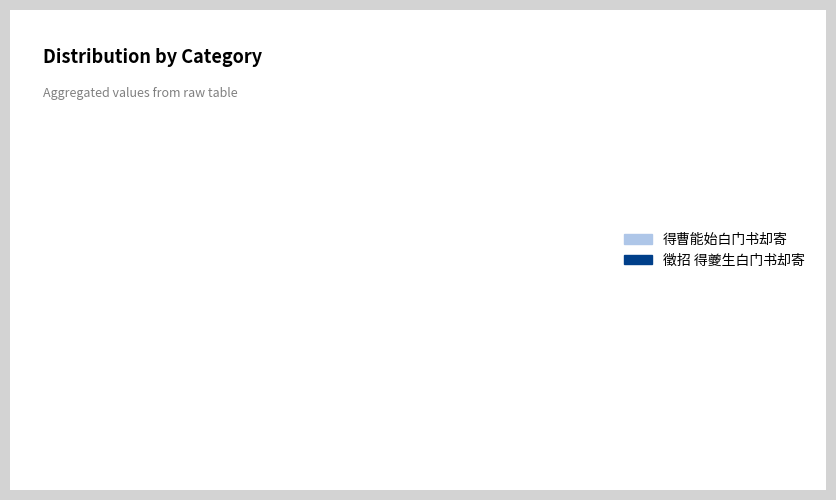

Which has a higher value, 徵招 得夔生白门书却寄 or 得曹能始白门书却寄?

徵招 得夔生白门书却寄